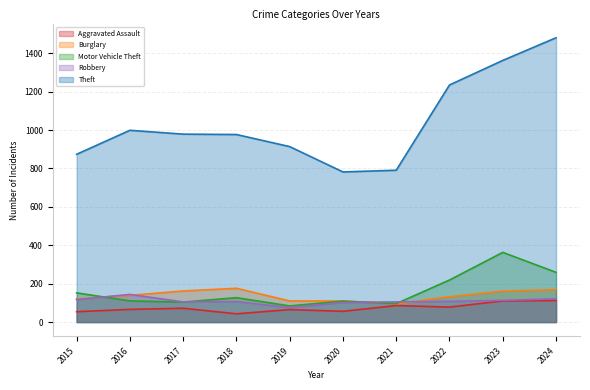

At which label does Theft reach its peak?

2024